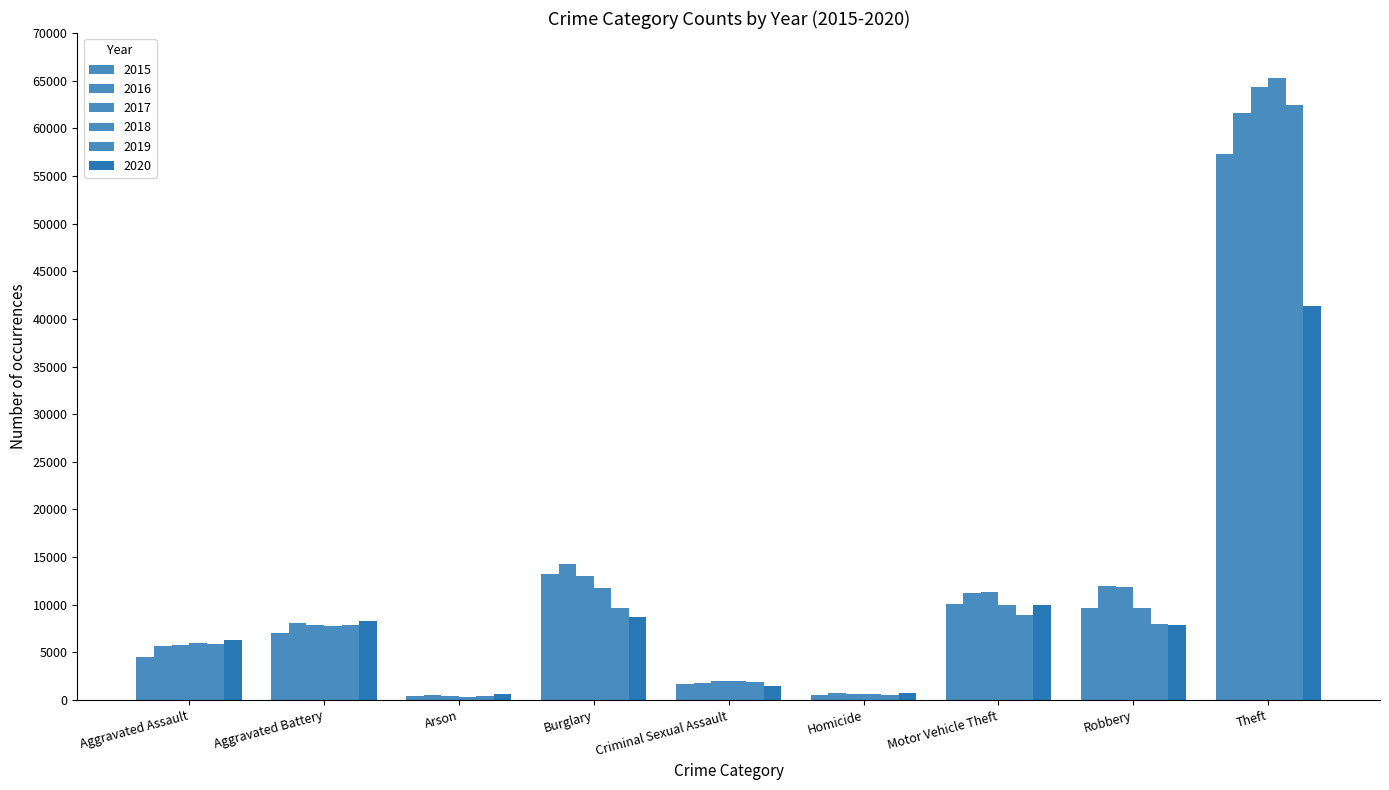

Which series has the largest range (max minus min)?

2018